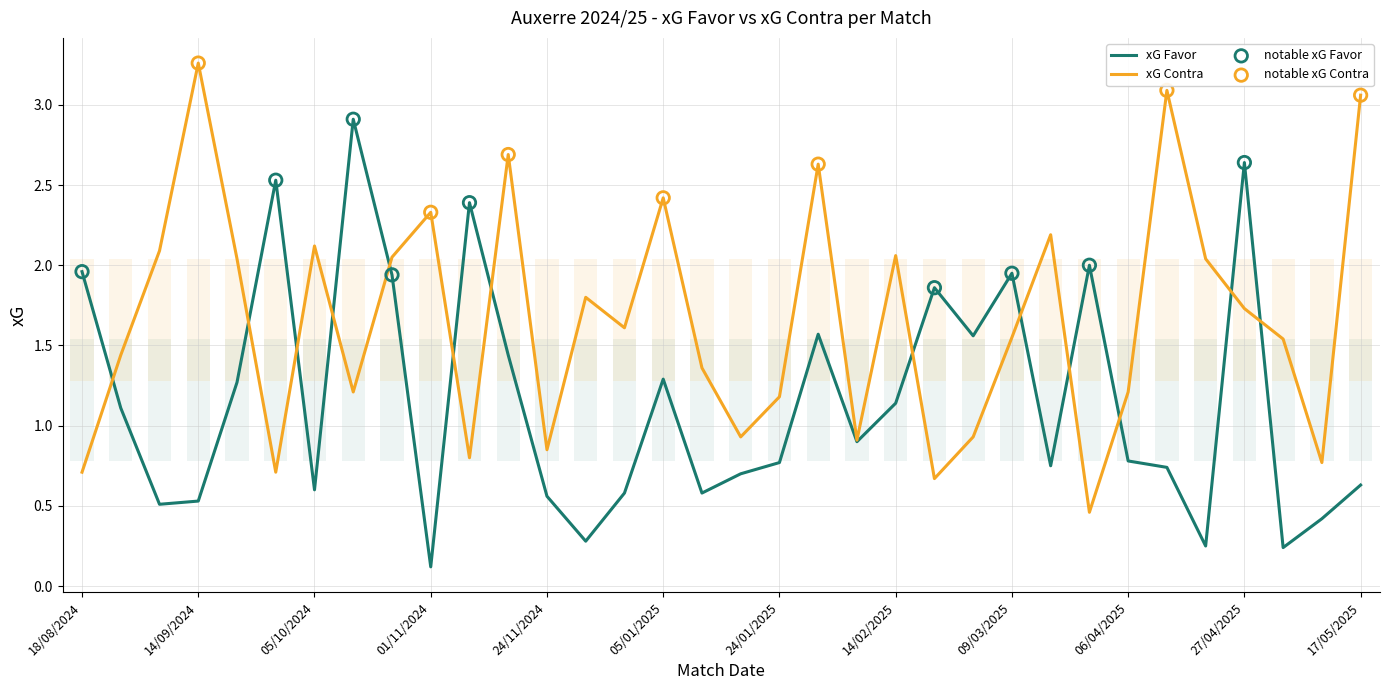

At how many categories does at least one series exceed 0?

34